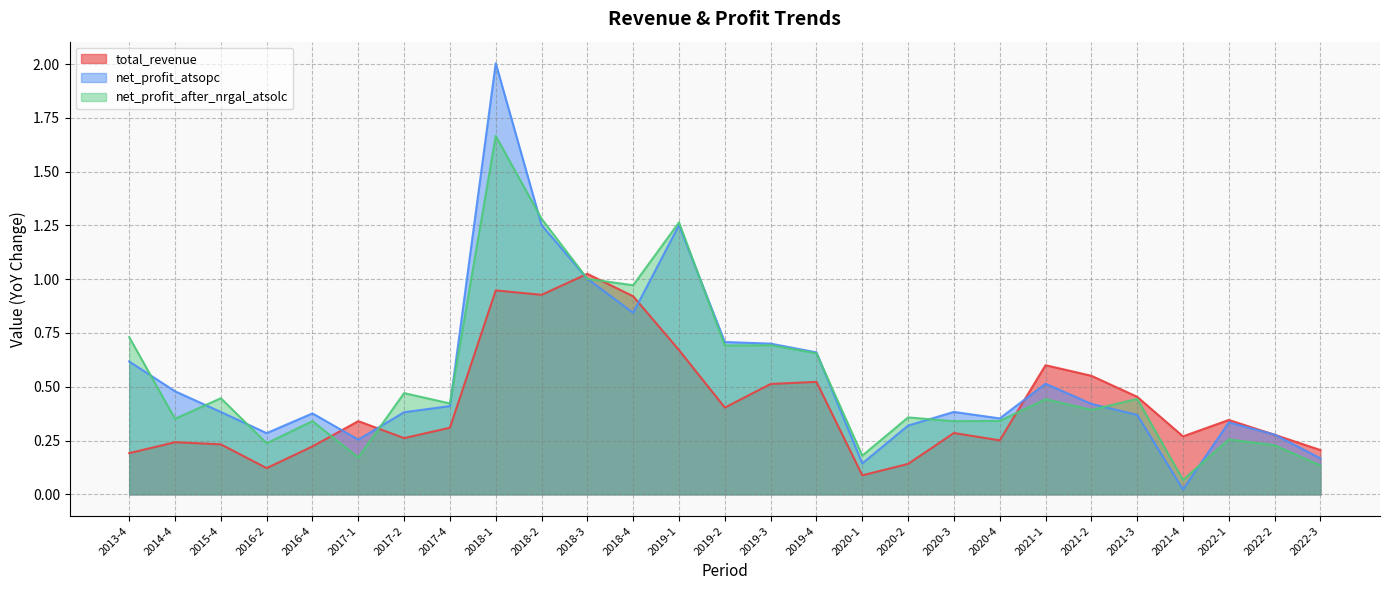

What is the total value across all series at 2017-1?

0.8